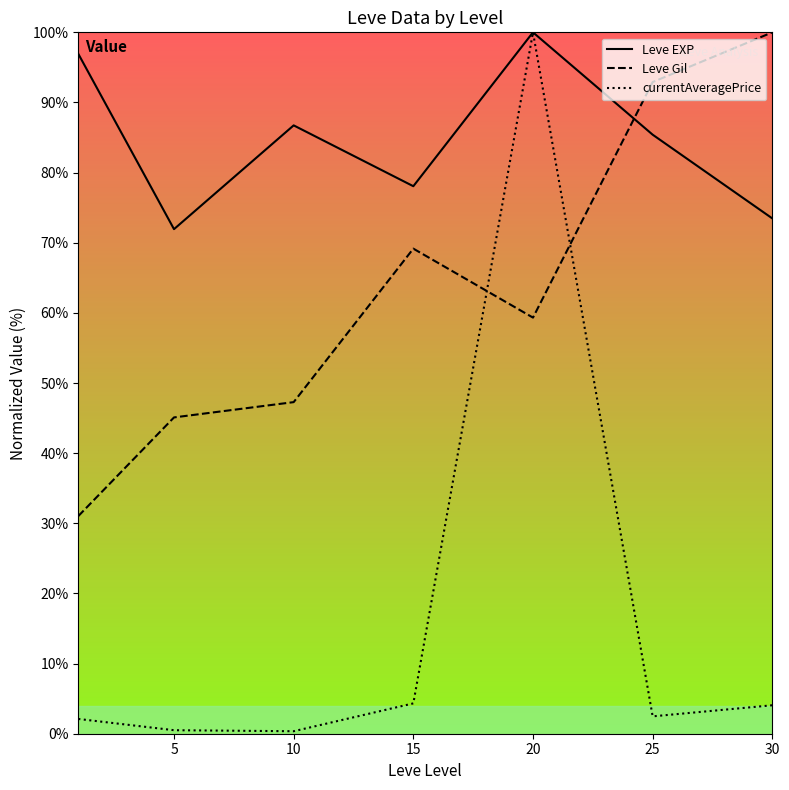

At 5, list the series in order from smallest to largest.

currentAveragePrice, Leve Gil, Leve EXP